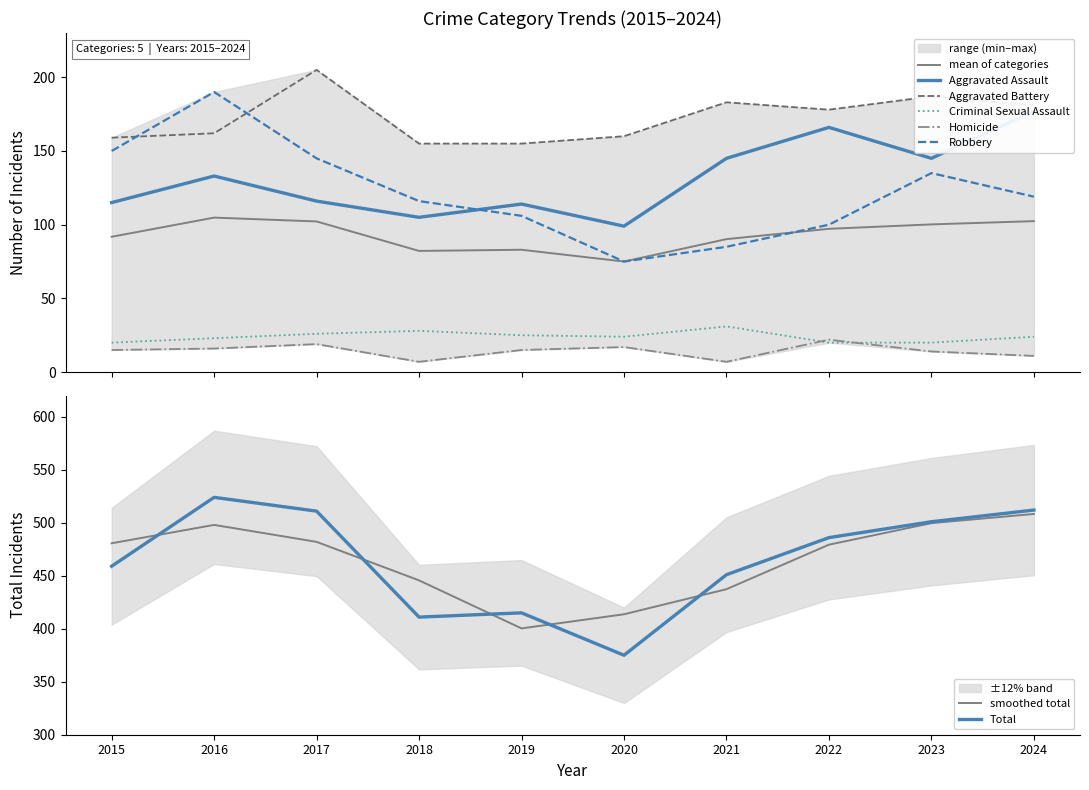

What is the value of the Criminal Sexual Assault point at the 8th from the left?

20